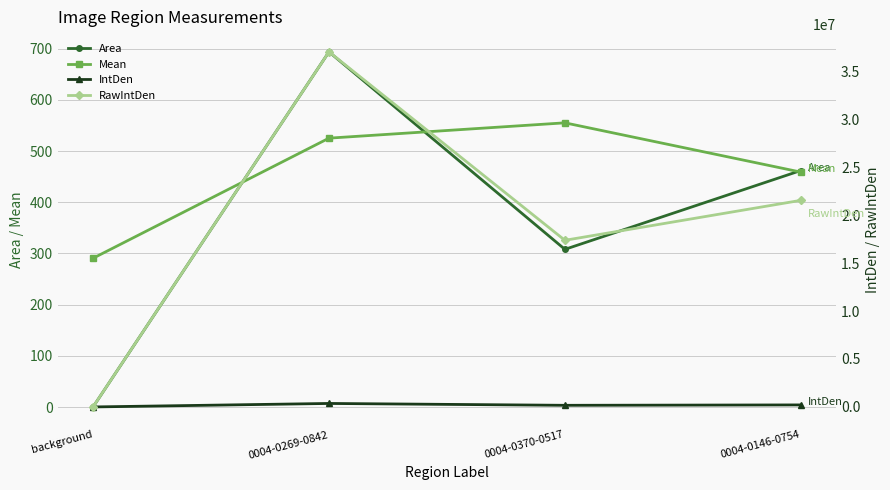

What is the sum of all Area values?

1463.8